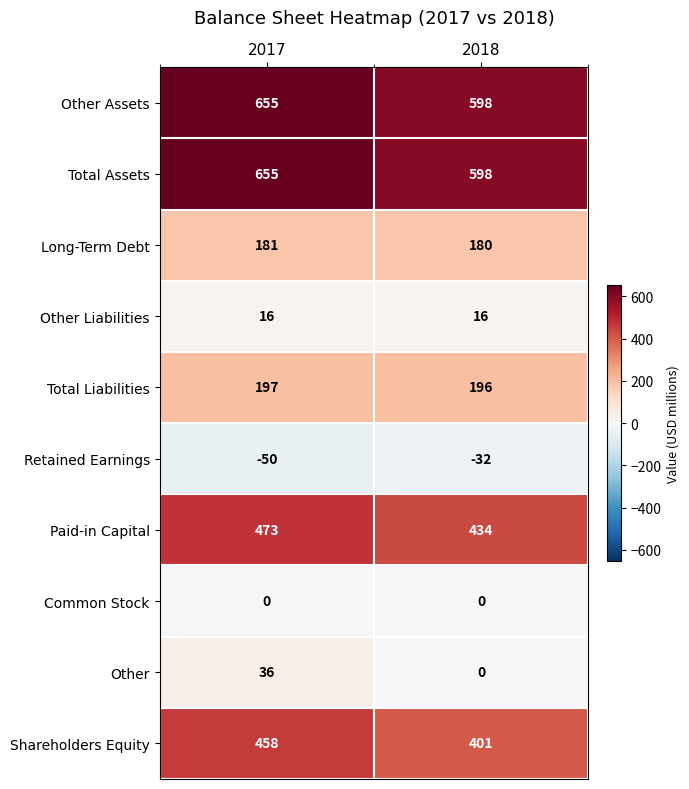

How many data points in Long-Term Debt are less than 181?

1